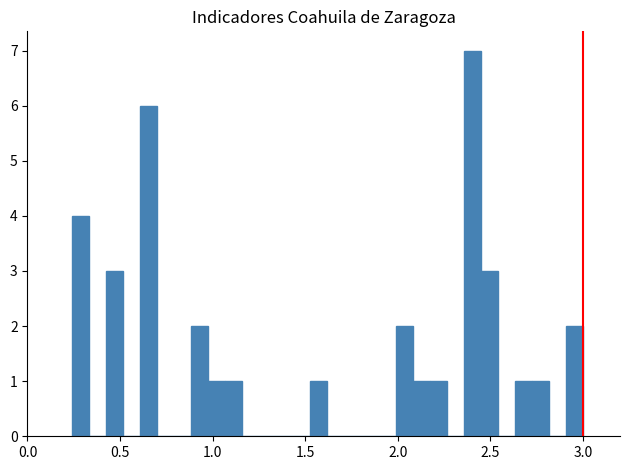

Around what value on the x-axis is the tallest bar? Give the approximate position of its centre, as read against the axis.

2.40